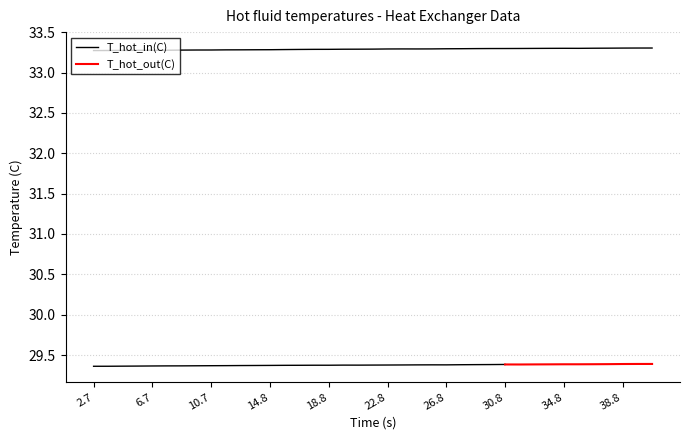

What is the label of the 13th point from the right?

26